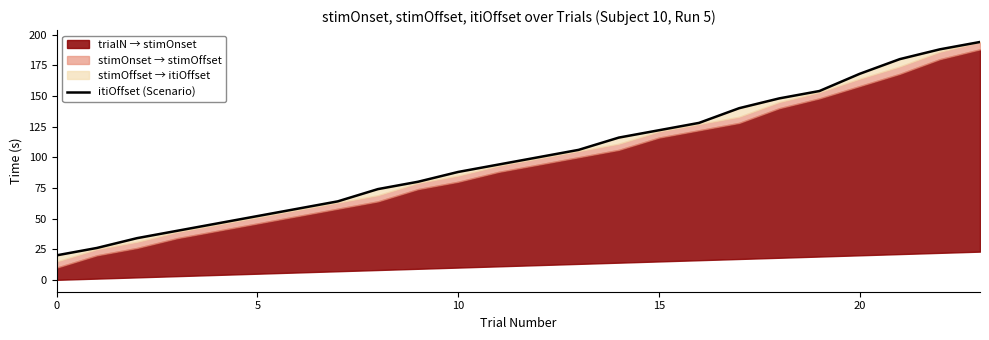

How many data points does each series have?

24